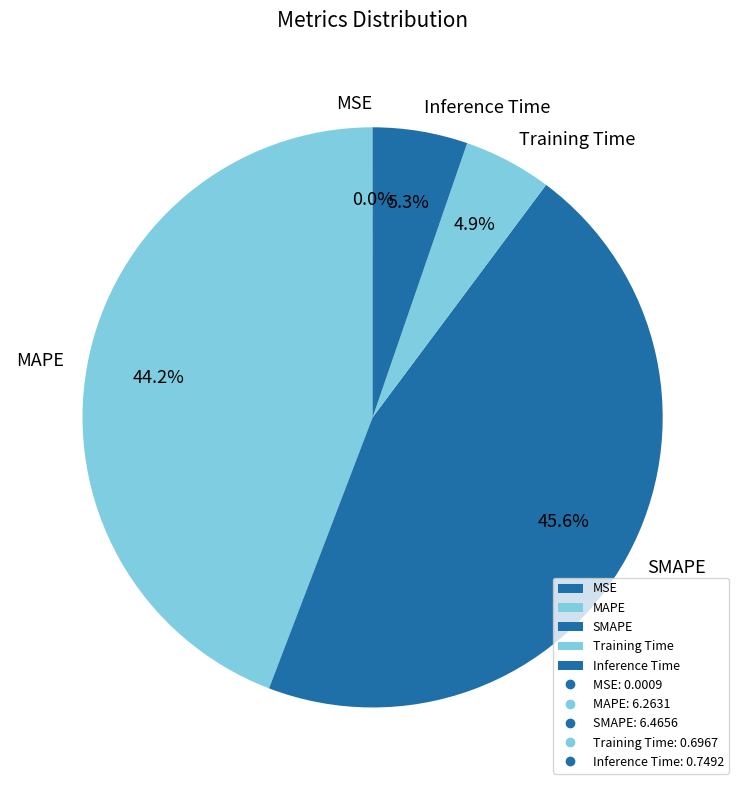

How much of the chart is everything except Training Time?

95.1%